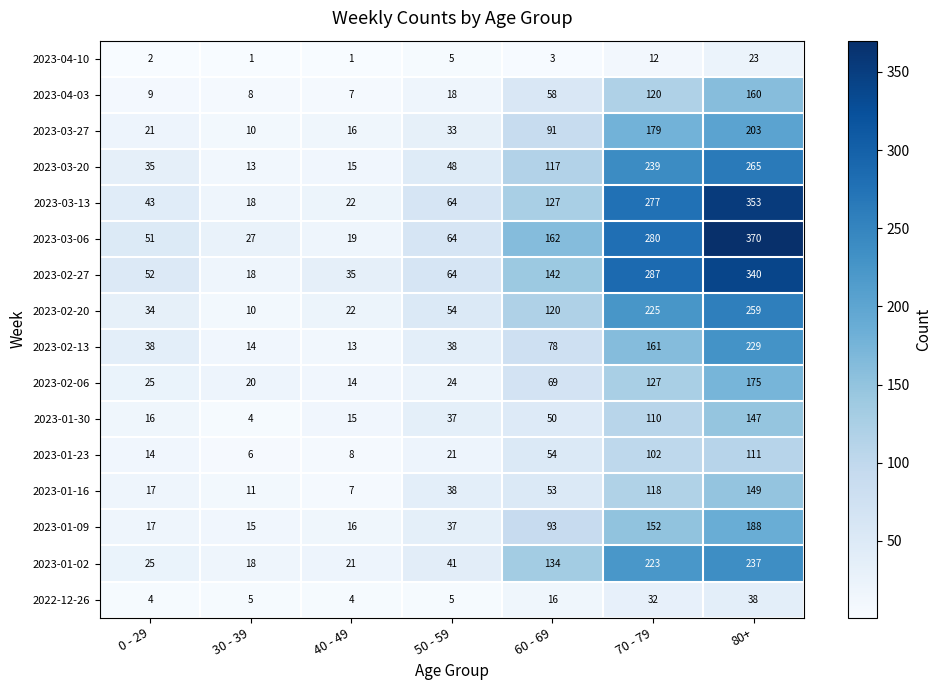

At how many categories does at least one series exceed 276?

2